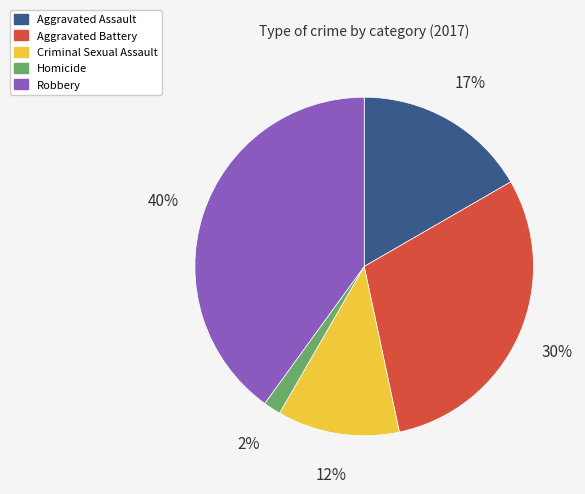

Does any single category account for the majority?

No